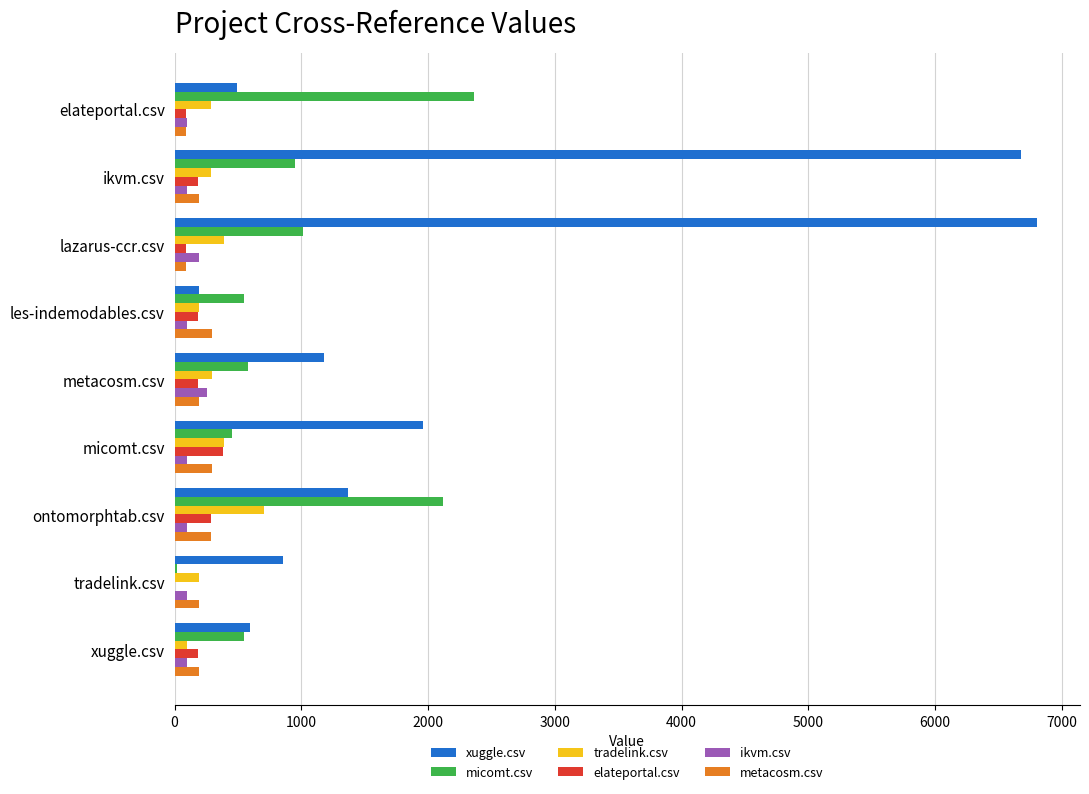

What is the average value of the elateportal.csv series?

177.1